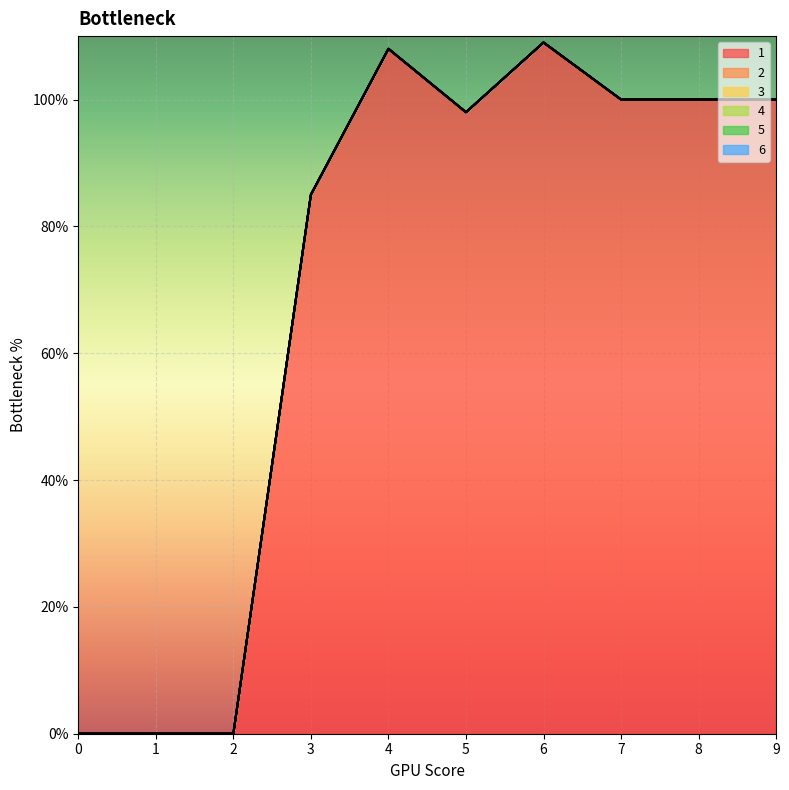

What is the total value across all series at 6?

109